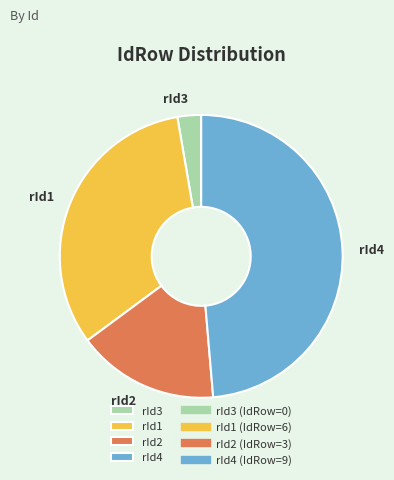

Between rId1 and rId4, which is larger?

rId4